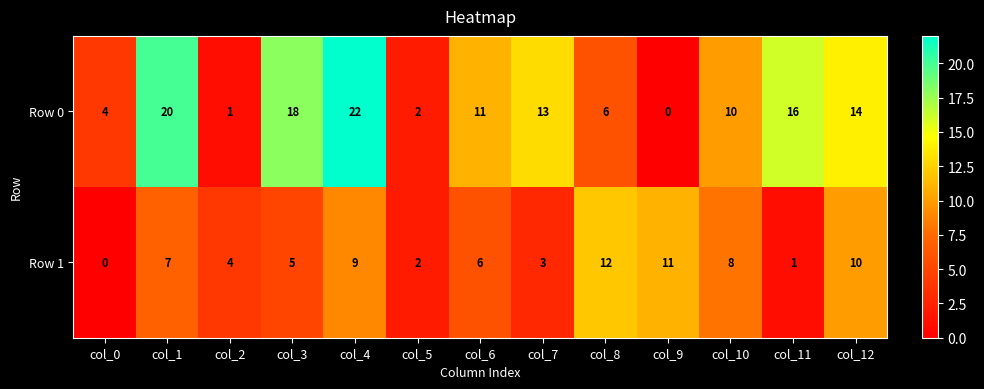

What is the total value across all series at col_9?

11